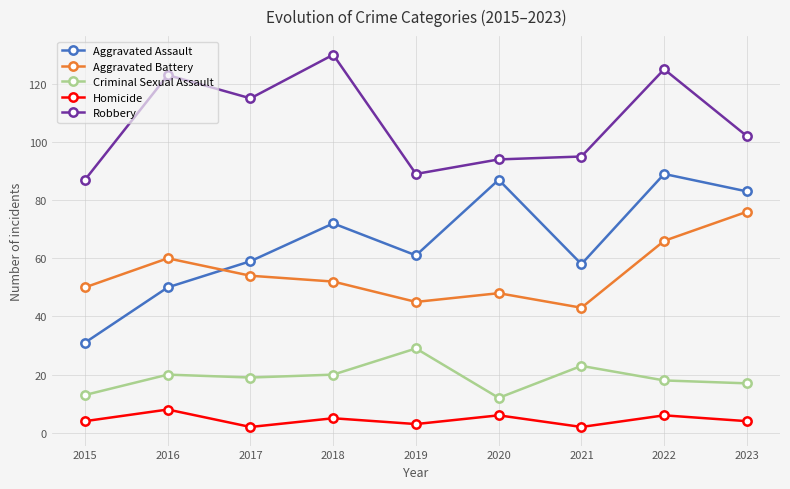

At which label is Aggravated Battery closest to 59?

2016